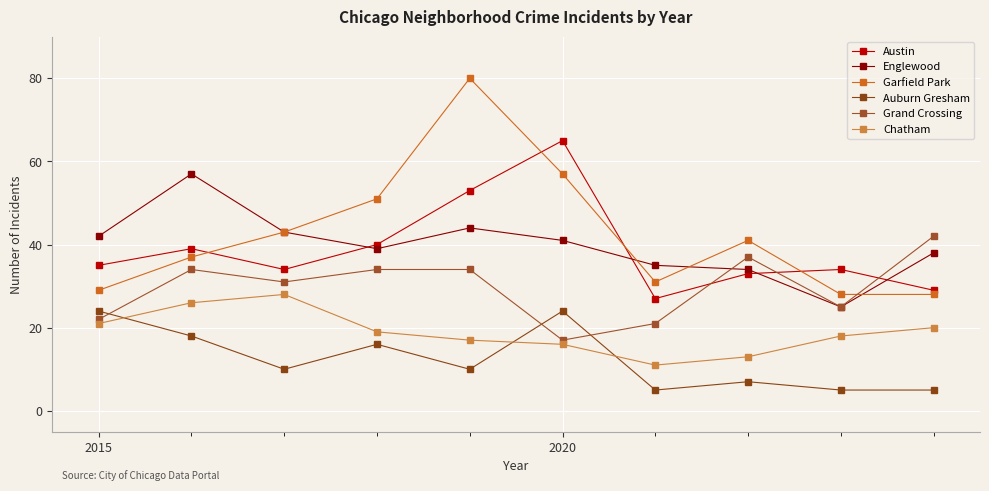

True or false: Chatham and Austin intersect in this chart.

False